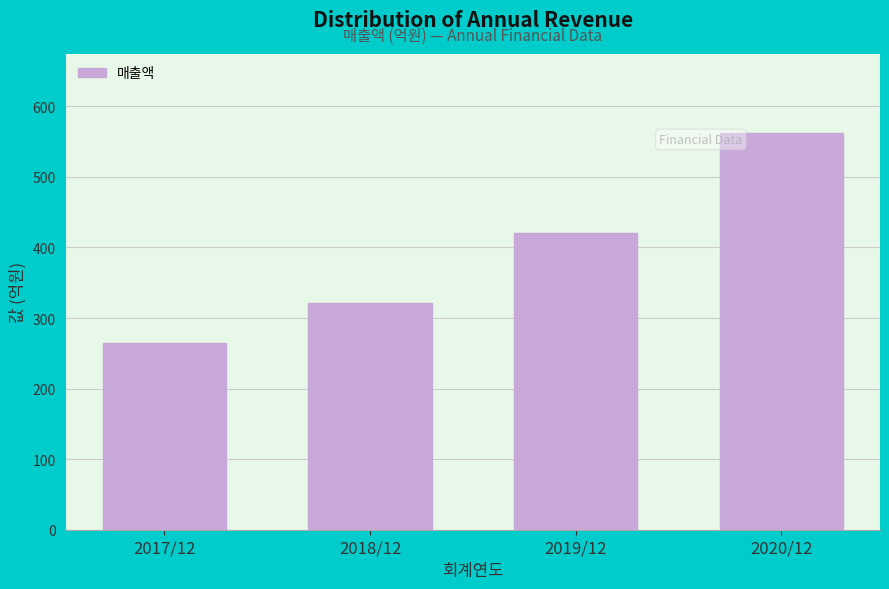

Reading left to right, extract all data points from this chart.

2017/12=265	2018/12=321	2019/12=421	2020/12=562